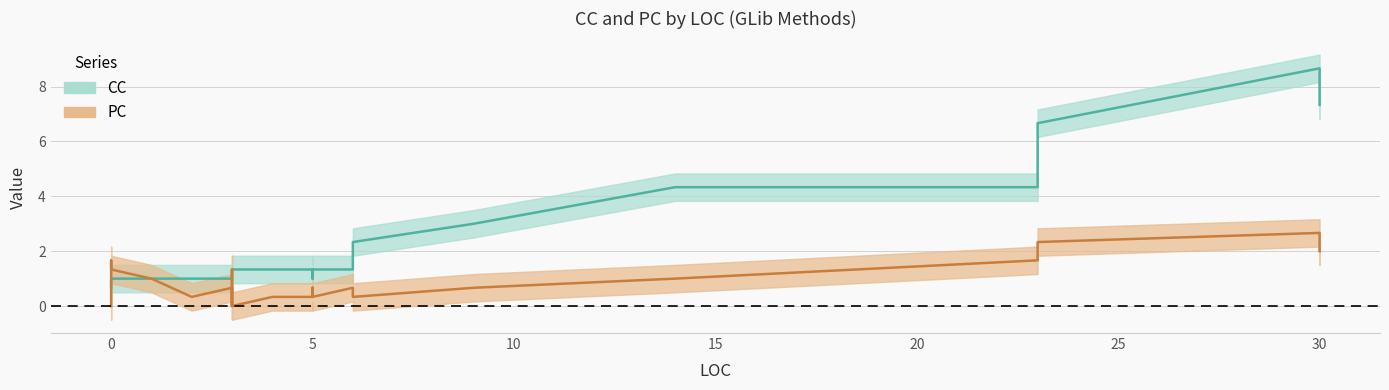

Rank the series by their average value, from lowest to highest.

PC, CC